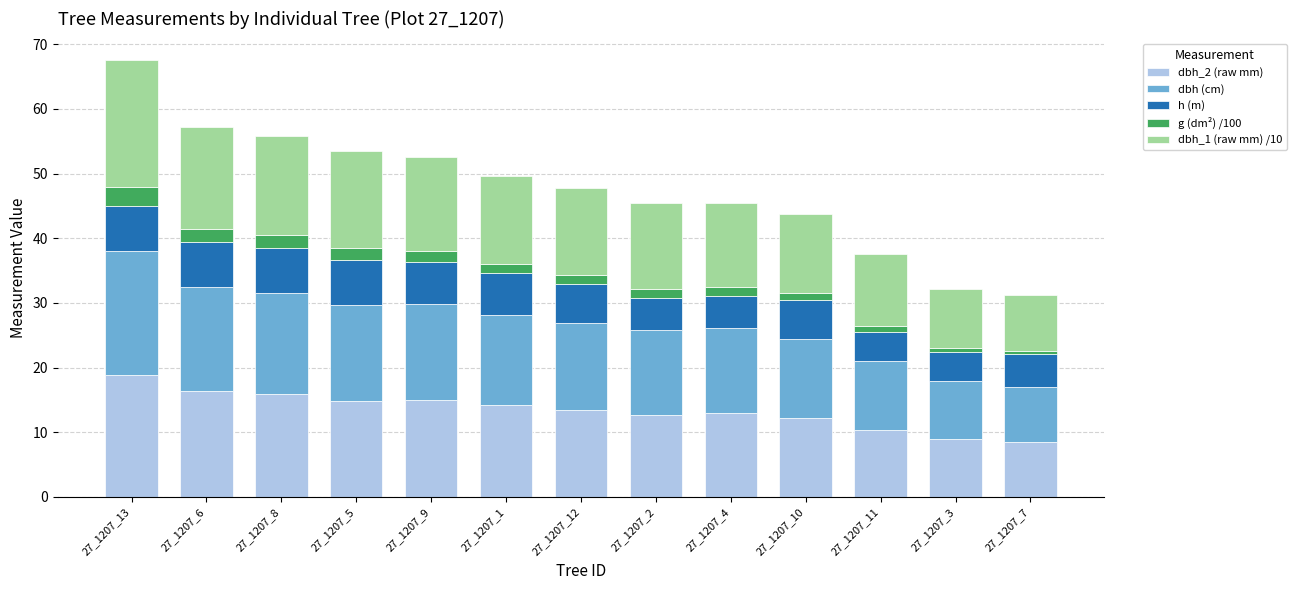

What is the sum of the dbh_2 (raw mm) values at 27_1207_2 and 27_1207_9?

27.7